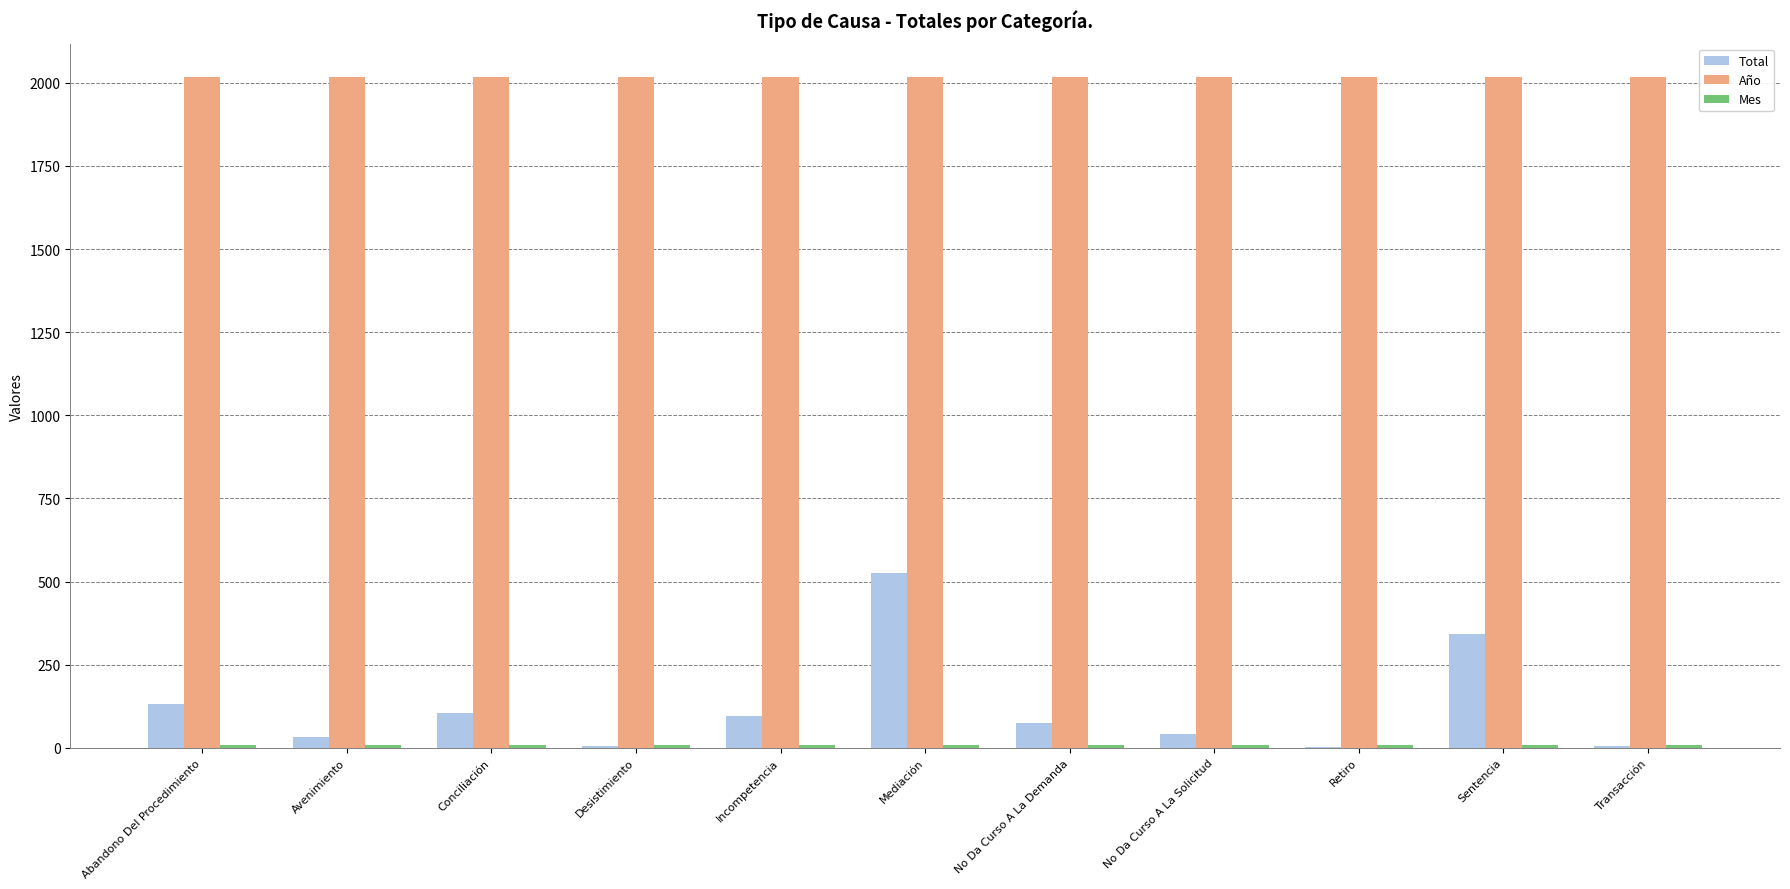

At which label is Total closest to 263?

Sentencia